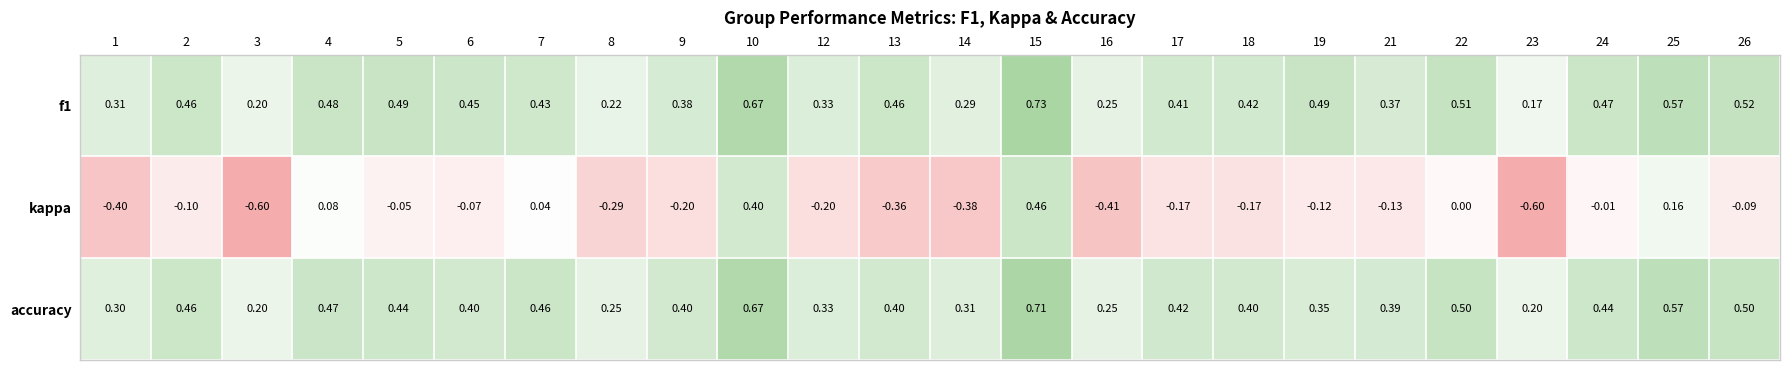

Which series has the largest range (max minus min)?

kappa